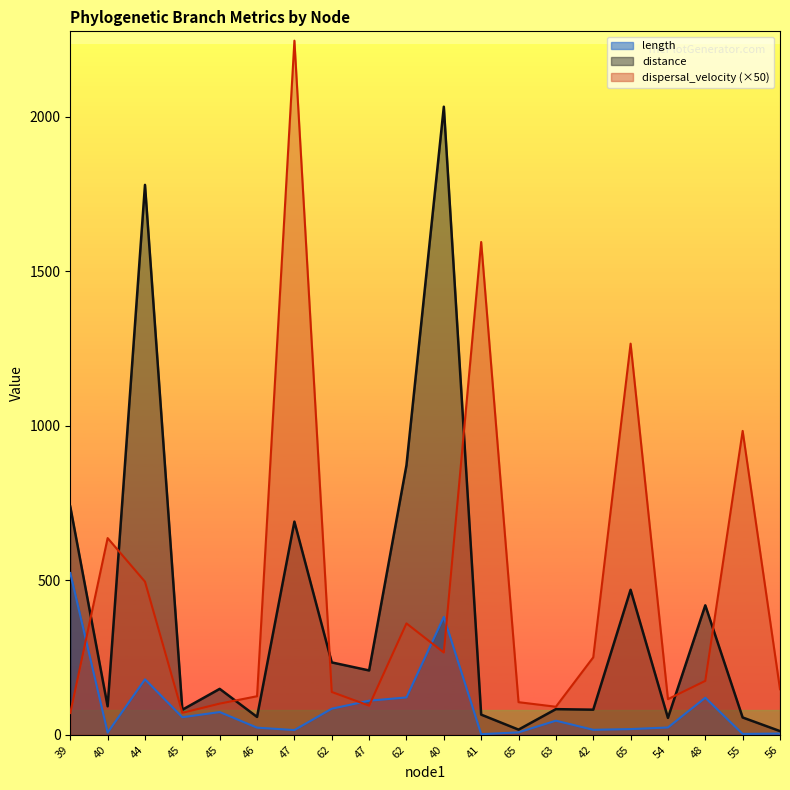

Which has a higher value, 46 or 45?

45